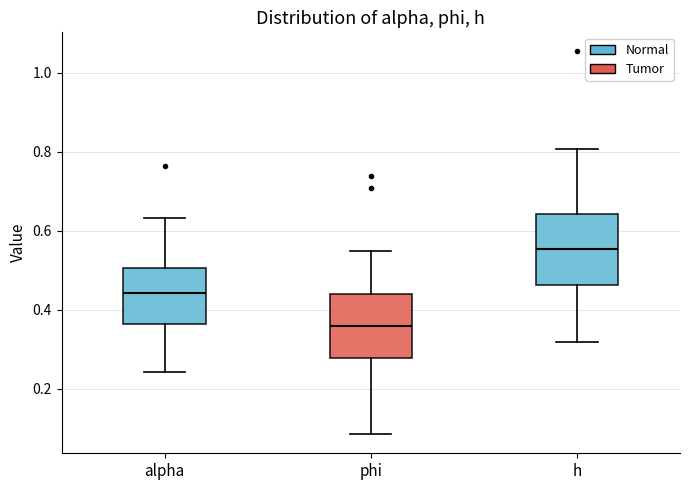

Reading left to right, read every box against the y-axis: the position of its median line, the range the box covers, and the ends of its whiskers. The values are not printed on the chart, so give them approximately, as read against the axis.

alpha: median 0.44, box 0.36 to 0.50, whiskers 0.24 to 0.64
phi: median 0.36, box 0.28 to 0.44, whiskers 0.08 to 0.54
h: median 0.56, box 0.46 to 0.64, whiskers 0.32 to 0.80